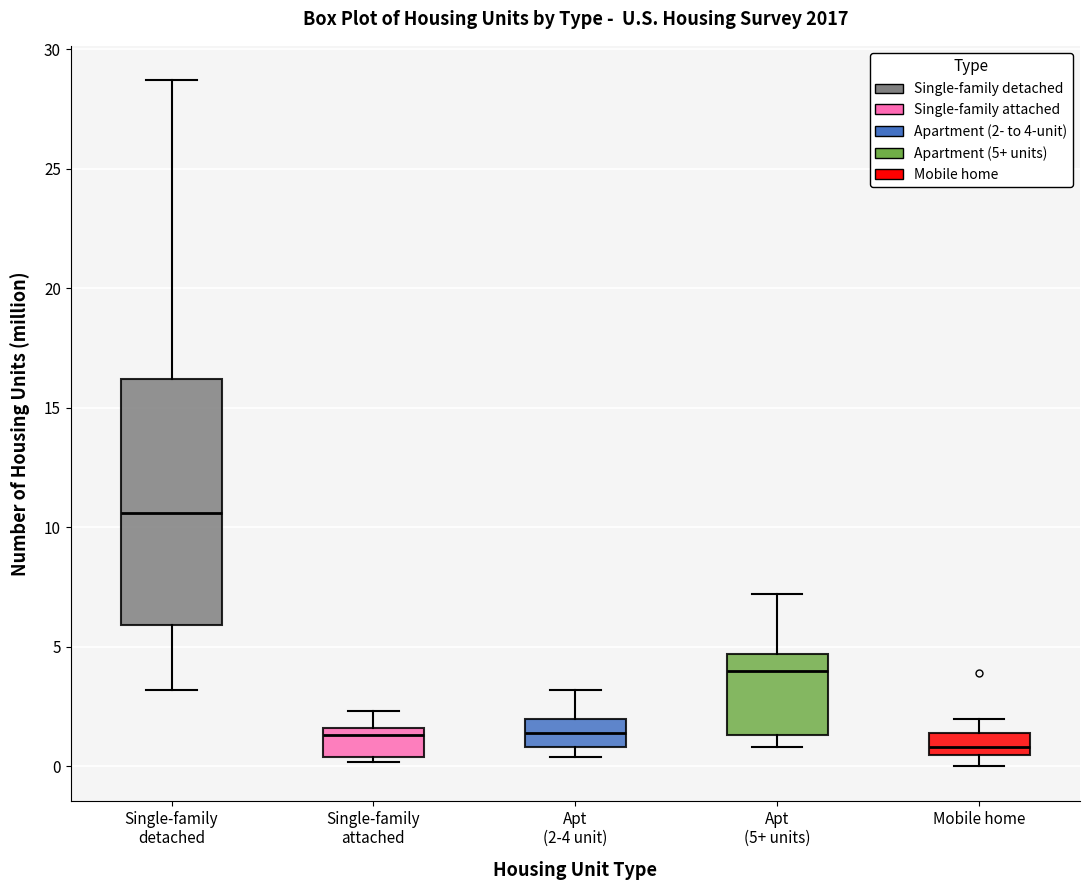

Reading left to right, transcribe this box plot: for each box, give where its median line is, the range the box spans, and where its two whiskers end, as read against the y-axis. The values are not printed on the chart, so give them approximately, as read against the axis.

Single-family detached: median 10.5, box 6.0 to 16.0, whiskers 3.0 to 28.5
Single-family attached: median 1.5 (just below the box's upper edge), box 0.5 to 1.5, whiskers 0.0 to 2.5
Apt (2-4 unit): median 1.5, box 1.0 to 2.0, whiskers 0.5 to 3.0
Apt (5+ units): median 4.0, box 1.5 to 4.5, whiskers 1.0 to 7.0
Mobile home: median 1.0, box 0.5 to 1.5, whiskers 0.0 to 2.0